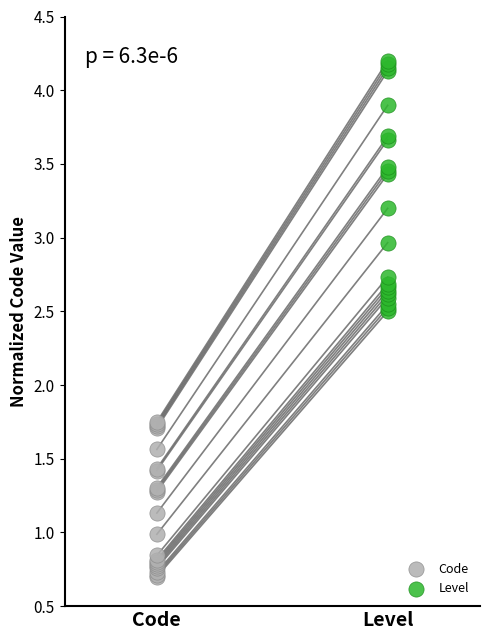

Which series reaches the minimum Y coordinate?

Code